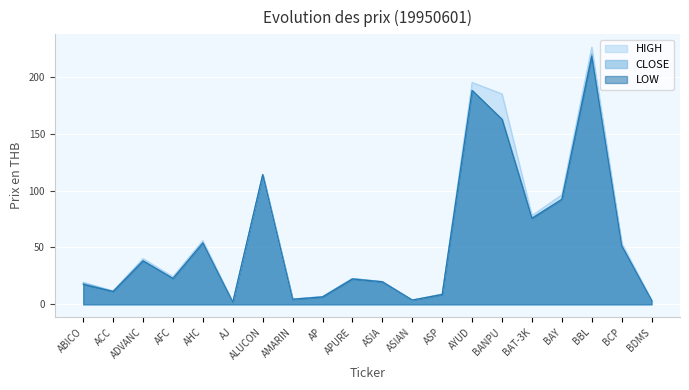

Where is the first local maximum for CLOSE?

ADVANC